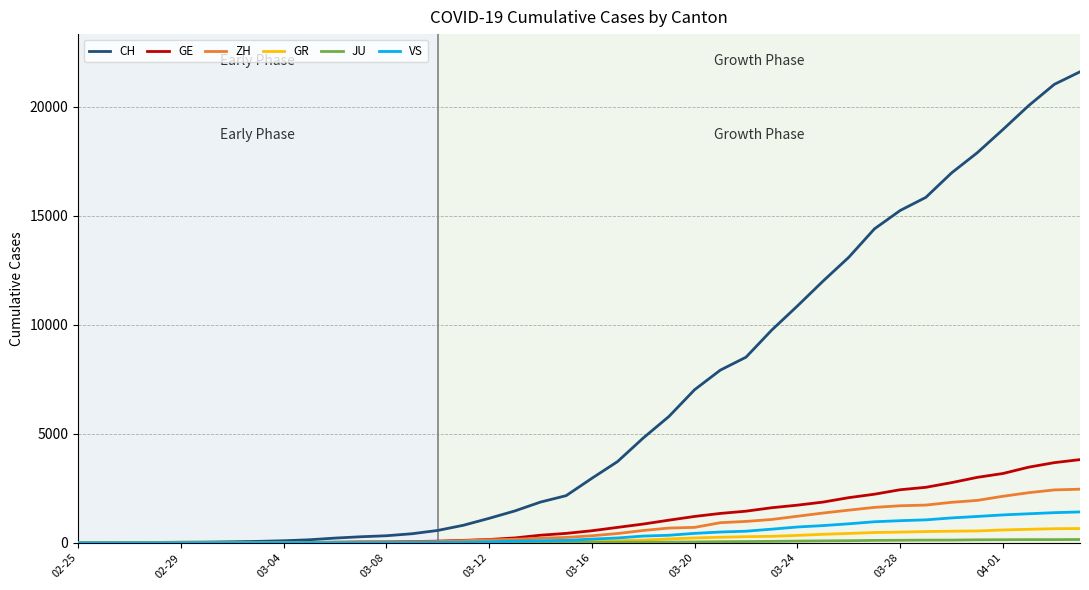

Which series has the largest total across all categories?

CH